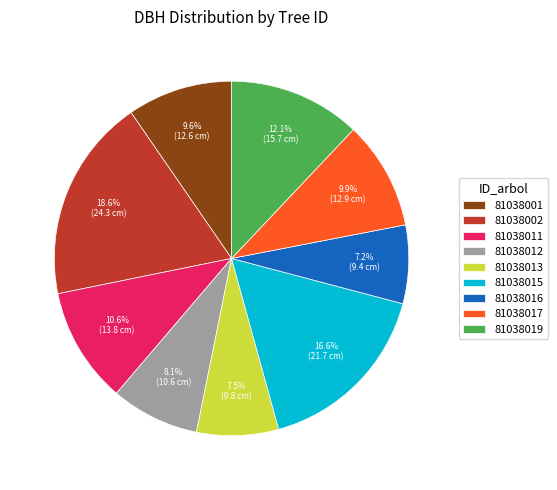

To the nearest percent, what is the difference between the largest and smallest slice percentages?

11%